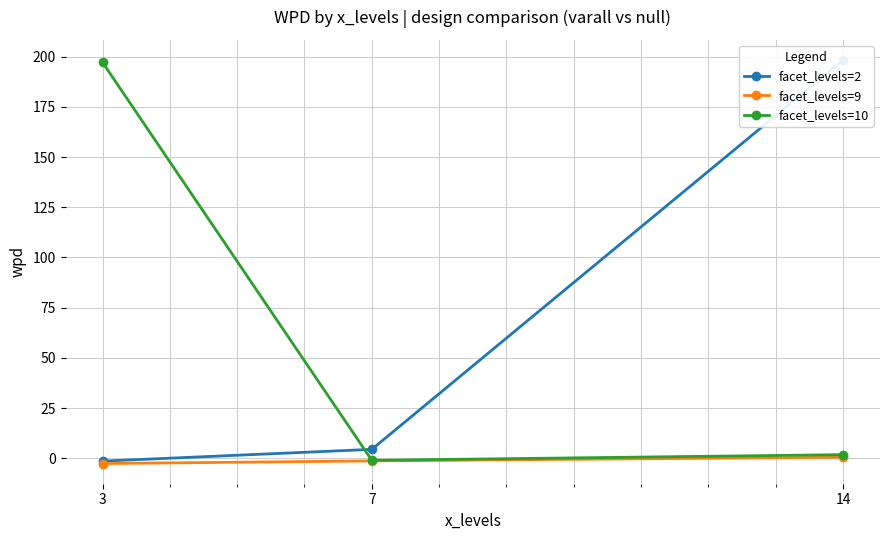

Rank the series by their maximum value, from lowest to highest.

facet_levels=9, facet_levels=10, facet_levels=2